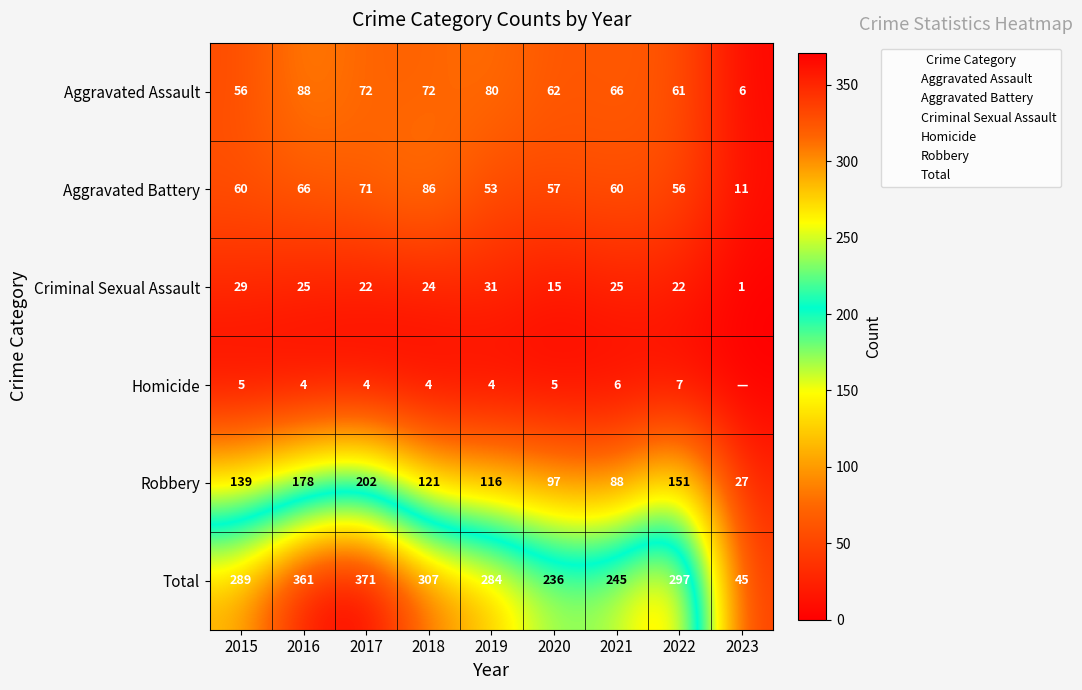

At which category is the sum across all series the highest?

2017